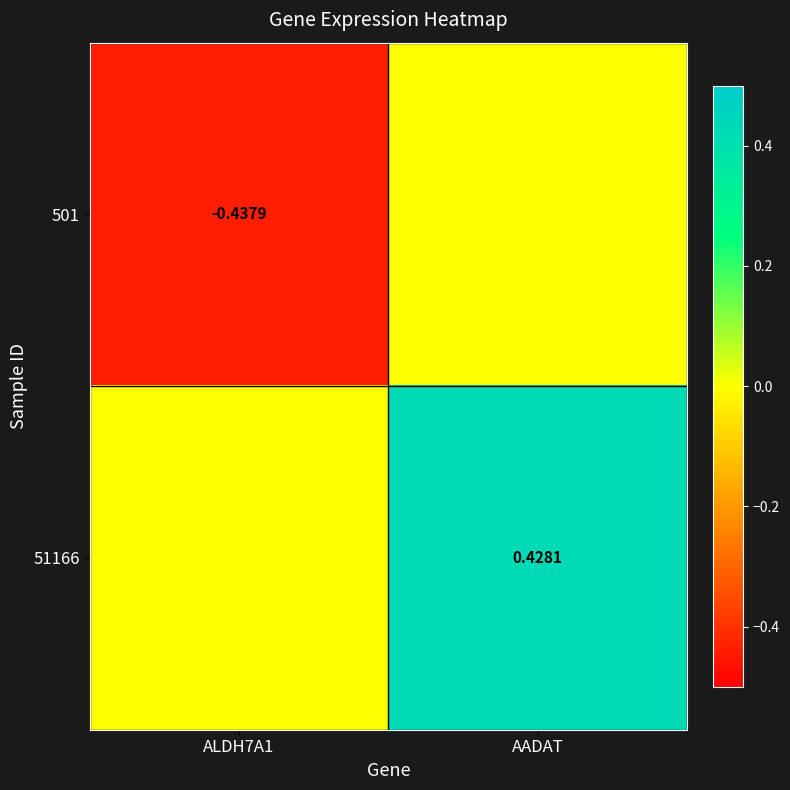

At which category is the sum across all series the highest?

AADAT